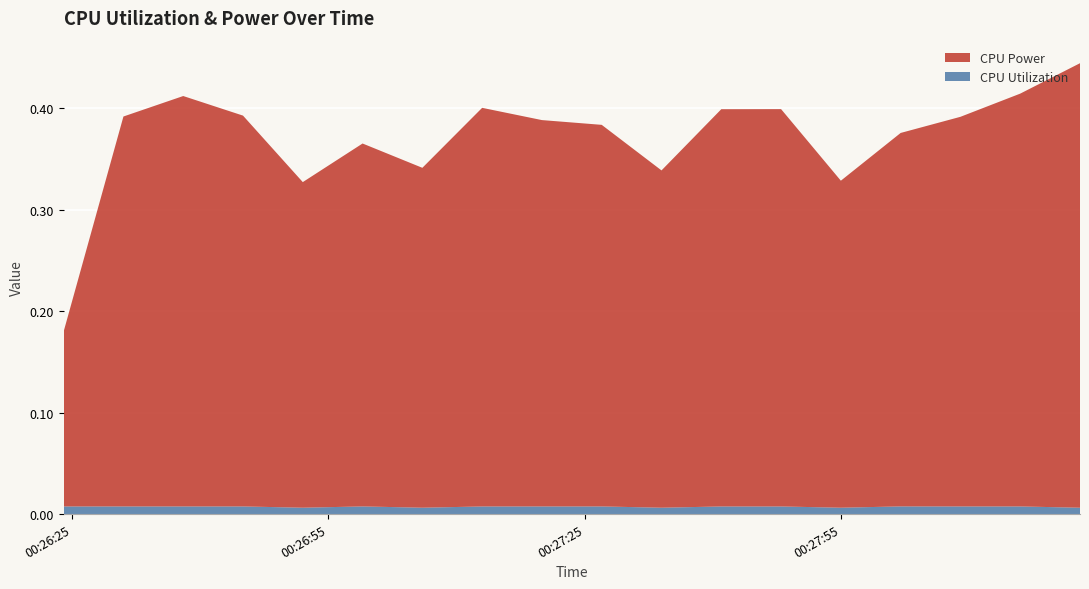

Reading right to left, what are all the values shown in this chart?

CPU Power: 0.4	0.4	0.4	0.4	0.3	0.4	0.4	0.3	0.4	0.4	0.4	0.3	0.4	0.3	0.4	0.4	0.4	0.2
CPU Utilization: 0.0	0.0	0.0	0.0	0.0	0.0	0.0	0.0	0.0	0.0	0.0	0.0	0.0	0.0	0.0	0.0	0.0	0.0